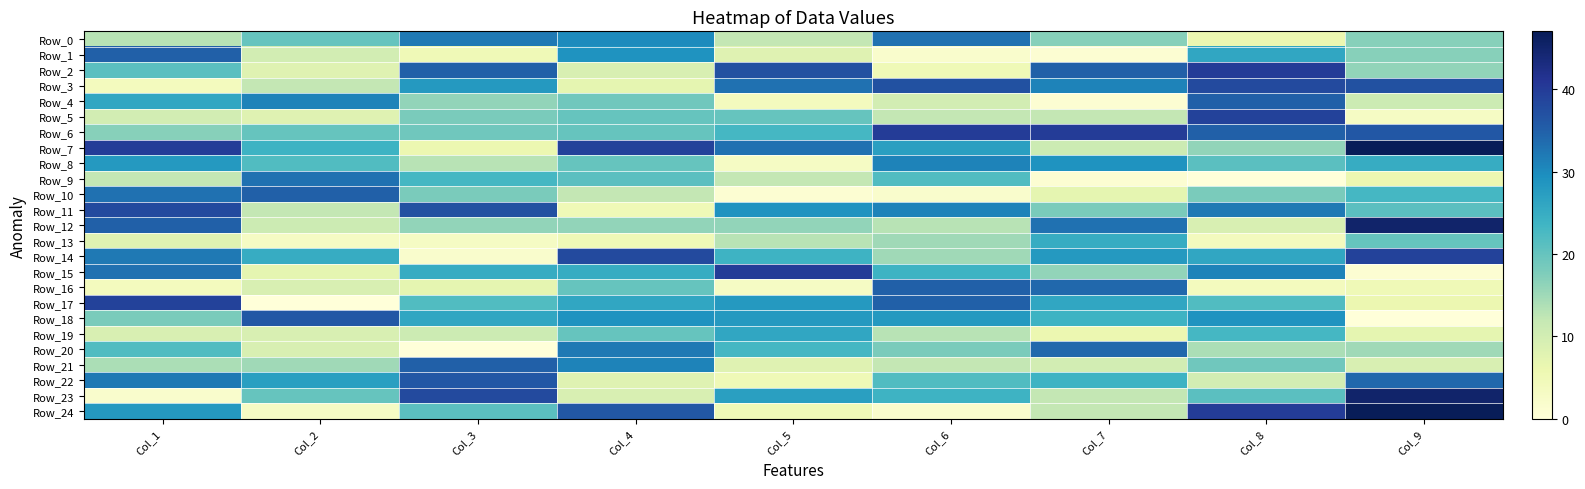

Which has a higher value, Col_8 or Col_5?

Col_5